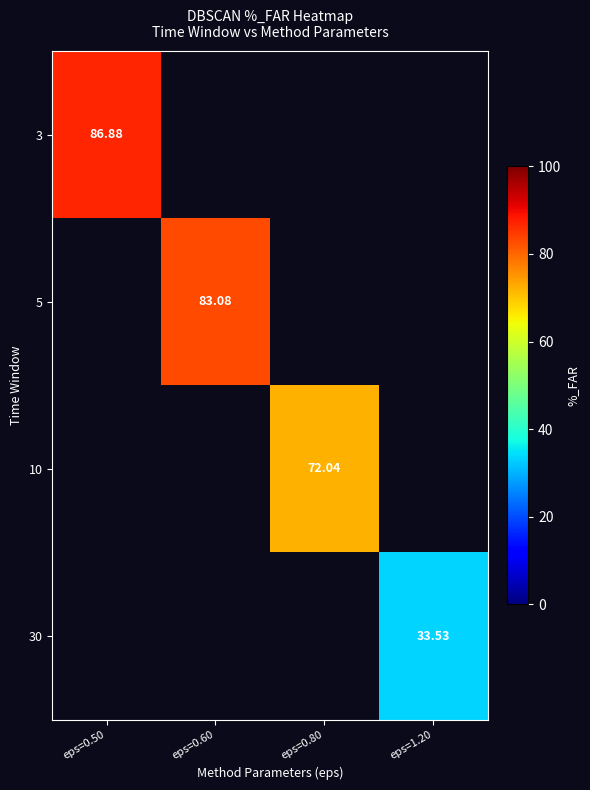

The 3 series shows 86.9 at eps=0.50. True or false?

True